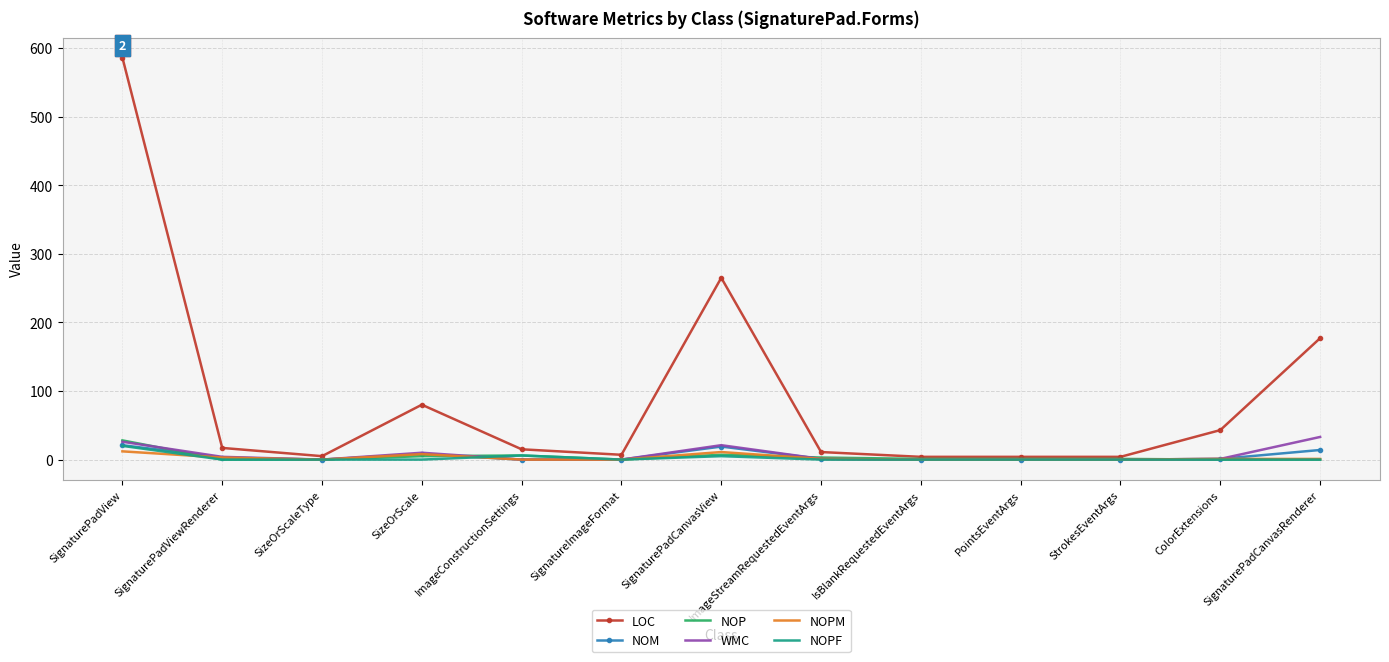

True or false: NOPF has more than 0 points higher than both neighbors.

True